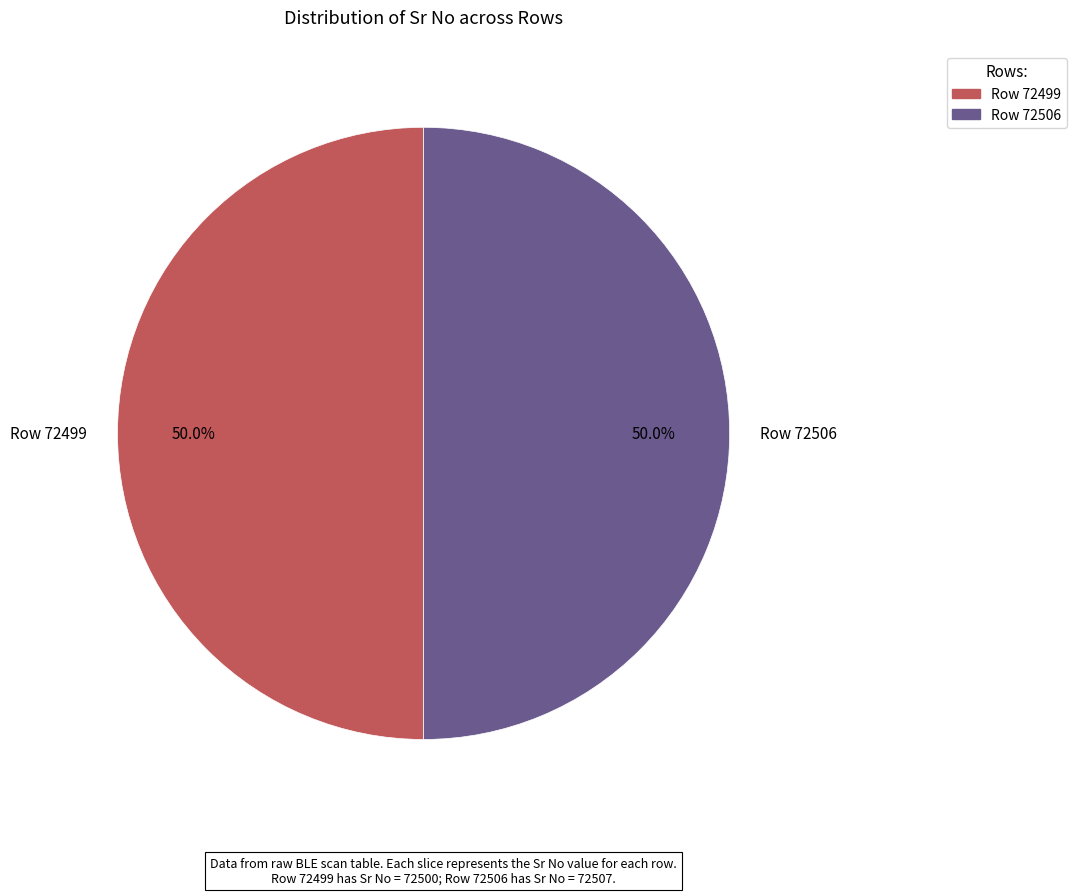

How many slices are in this pie chart?

2